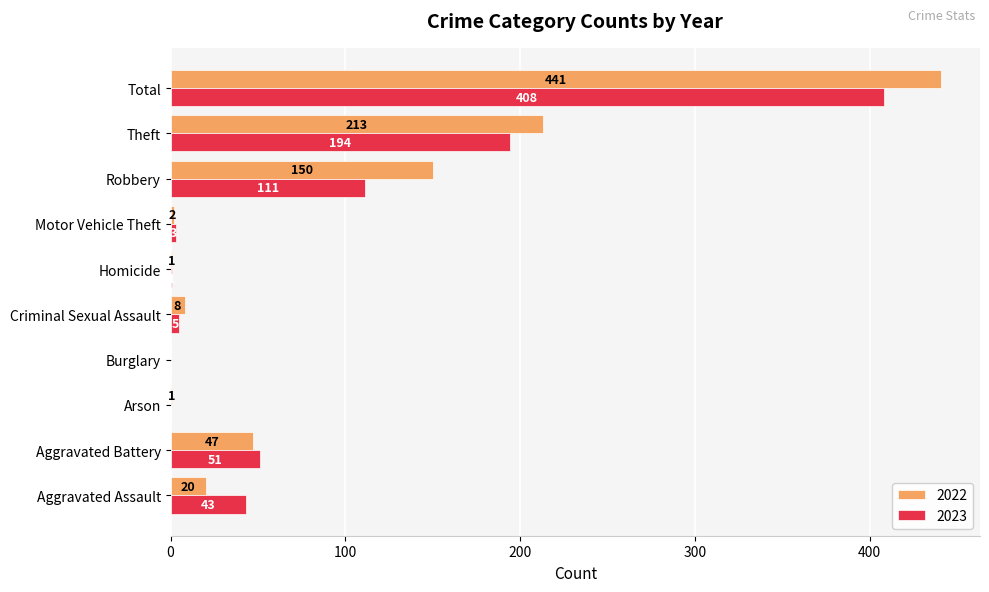

Which series has the largest total across all categories?

2022